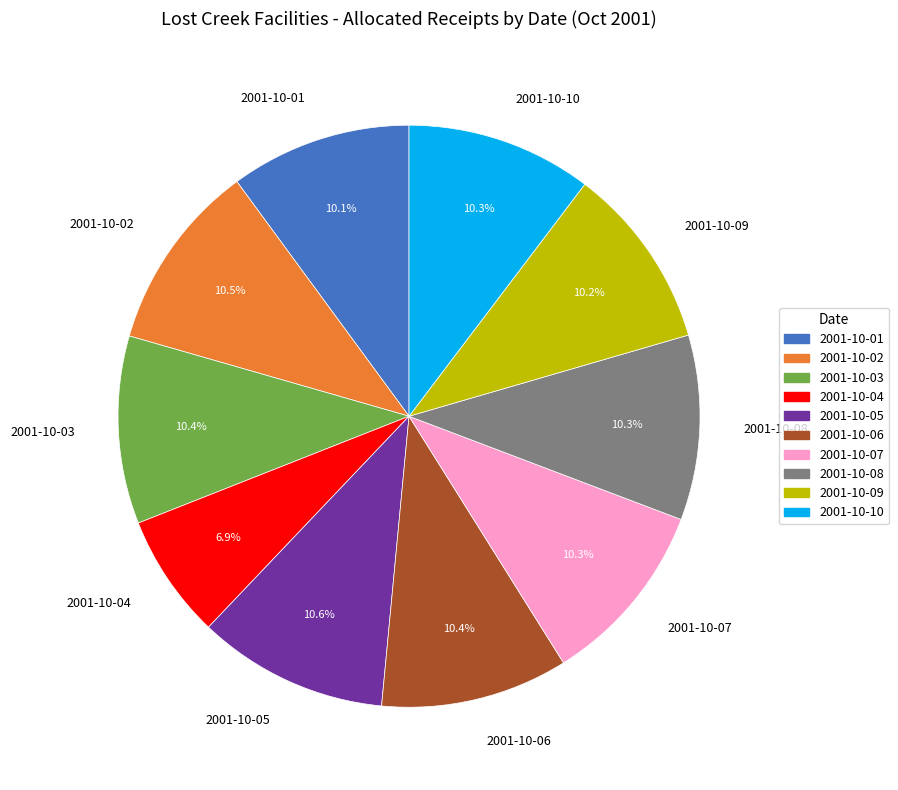

What is the smallest slice in the pie chart?

2001-10-04